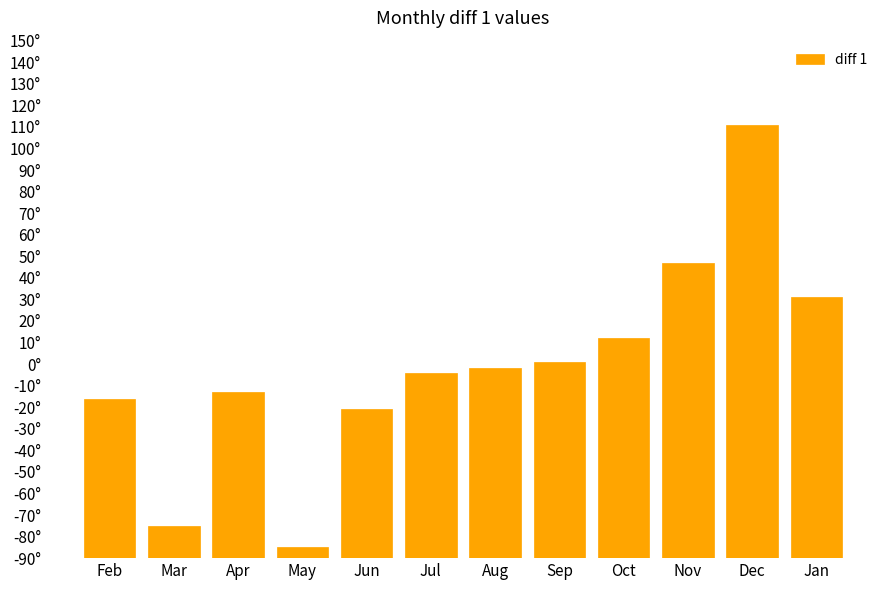

List the labels in order of value, largest first.

Dec, Nov, Jan, Oct, Sep, Aug, Jul, Apr, Feb, Jun, Mar, May